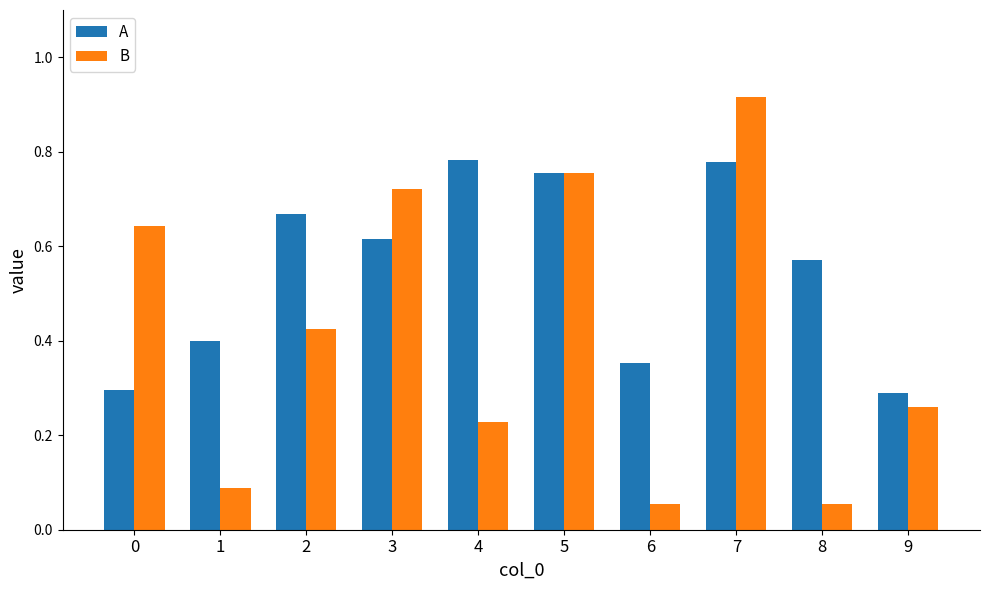

How many bars are there in each group?

2